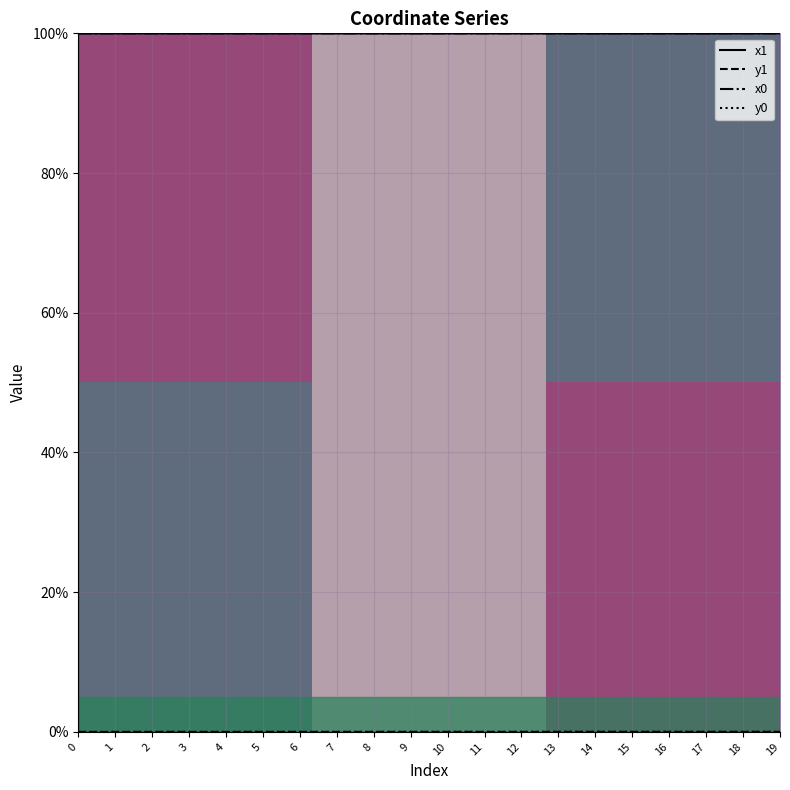

What is the difference between the highest and lowest values at 19?

100.0